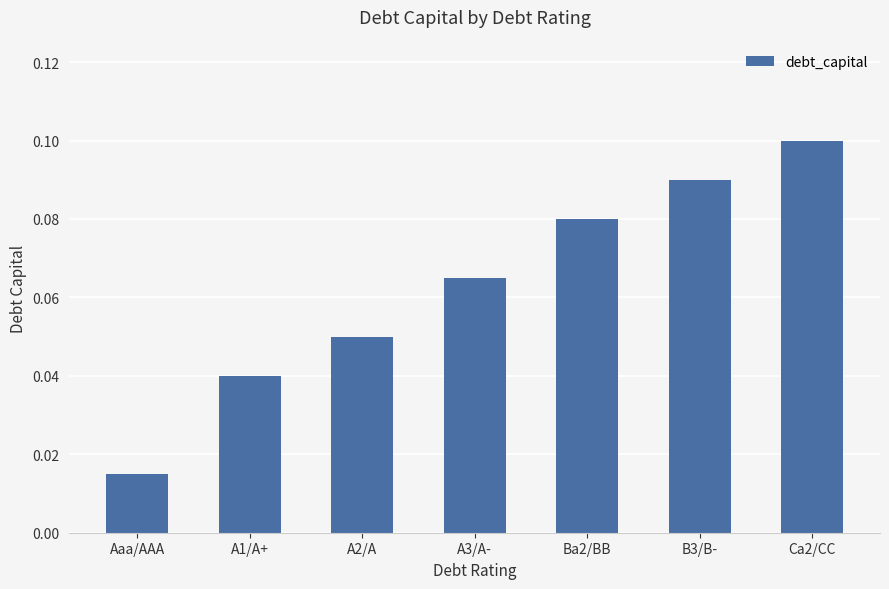

Rank the categories by value from highest to lowest.

Ca2/CC, B3/B-, Ba2/BB, A3/A-, A2/A, A1/A+, Aaa/AAA